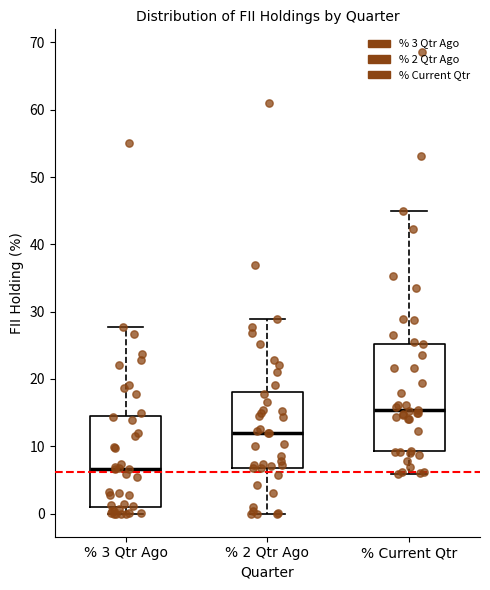

Reading left to right, read every box against the y-axis: the position of its median line, the range the box covers, and the ends of its whiskers. The values are not printed on the chart, so give them approximately, as read against the axis.

% 3 Qtr Ago: median 7, box 1 to 15, whiskers 0 to 28
% 2 Qtr Ago: median 12, box 7 to 18, whiskers 0 to 29
% Current Qtr: median 15, box 9 to 25, whiskers 6 to 45